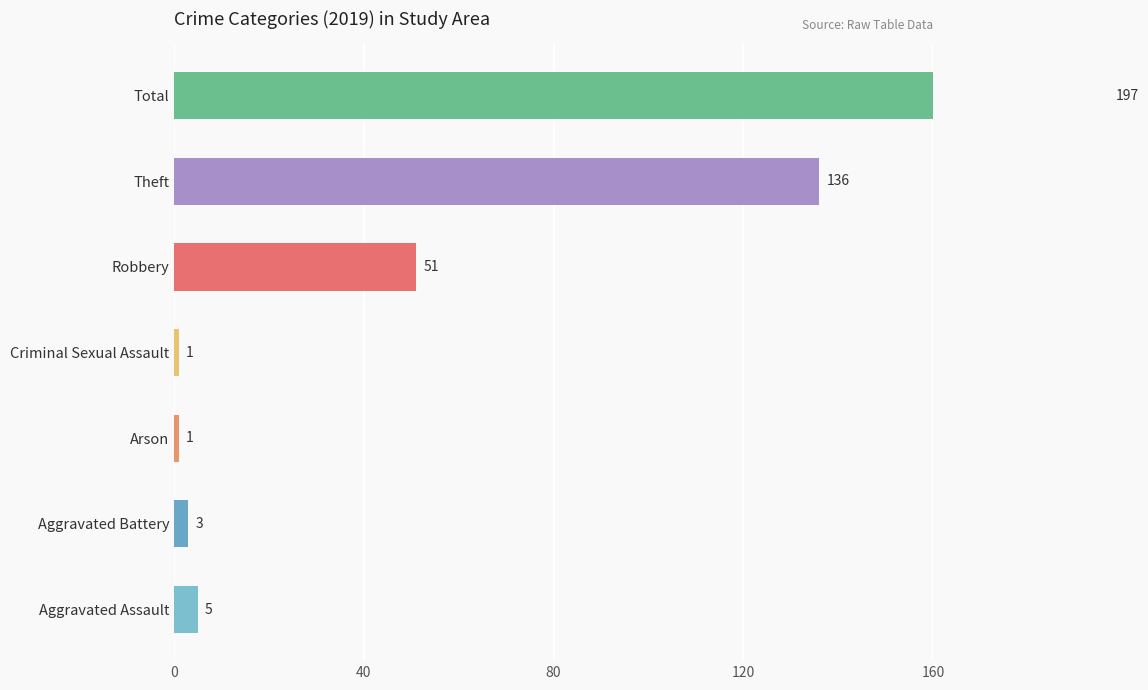

Which series has the widest spread of values?

2019